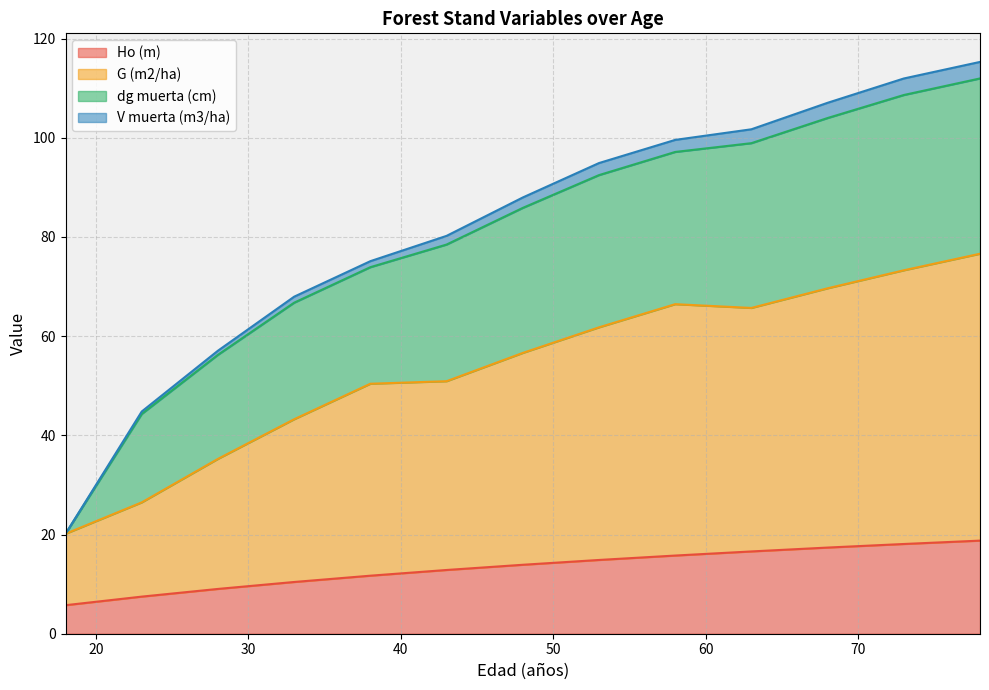

What is the minimum value for Ho (m)?

5.8